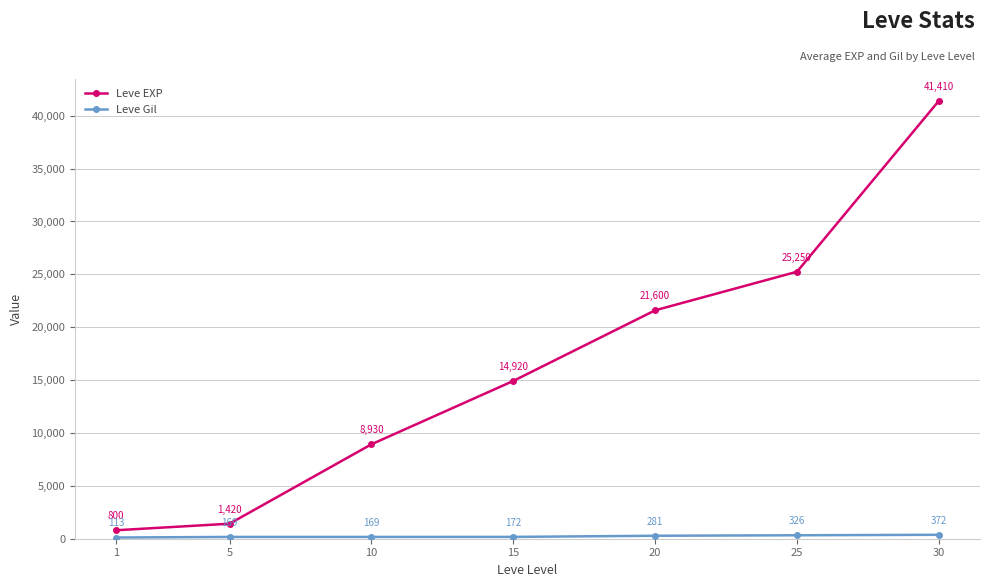

Is this an area chart (filled region under the line)?

No